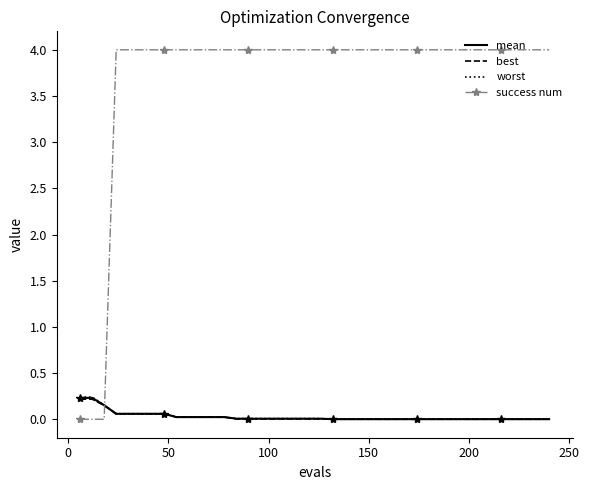

Which series has the widest spread of values?

success num